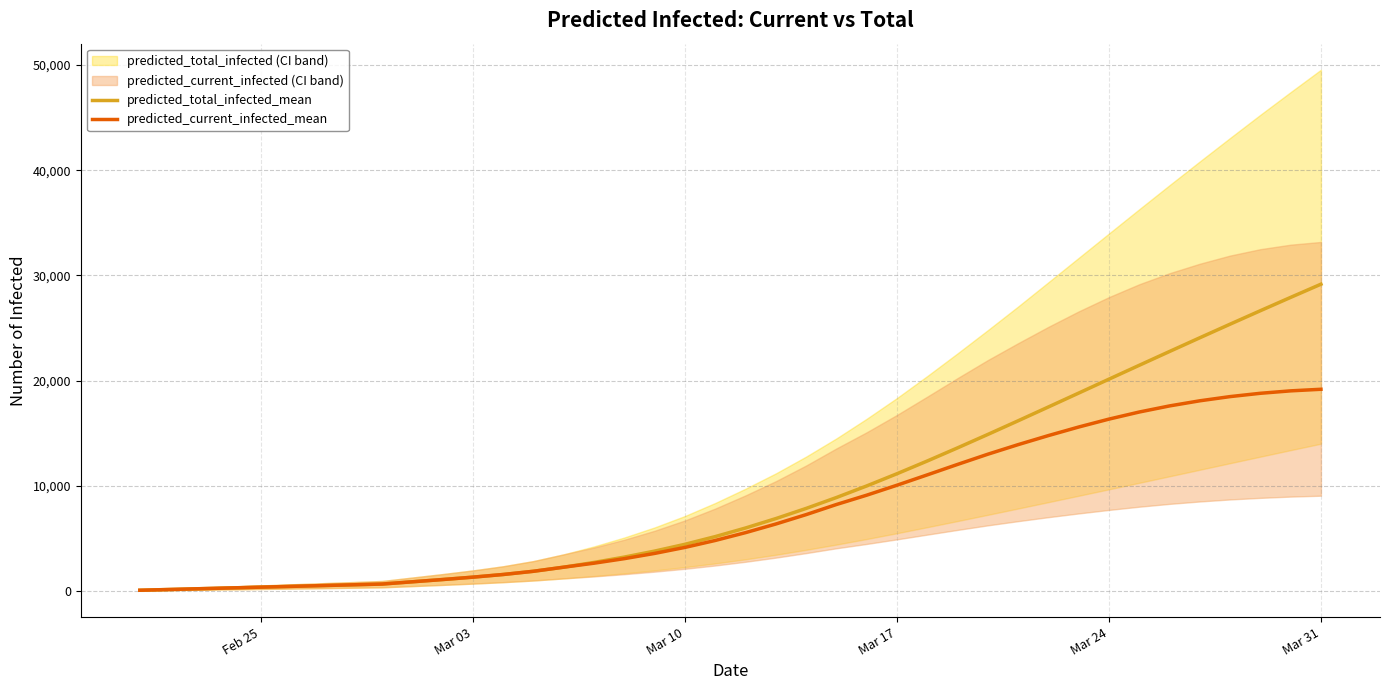

What is the sum of all predicted_total_infected_mean values?

373310